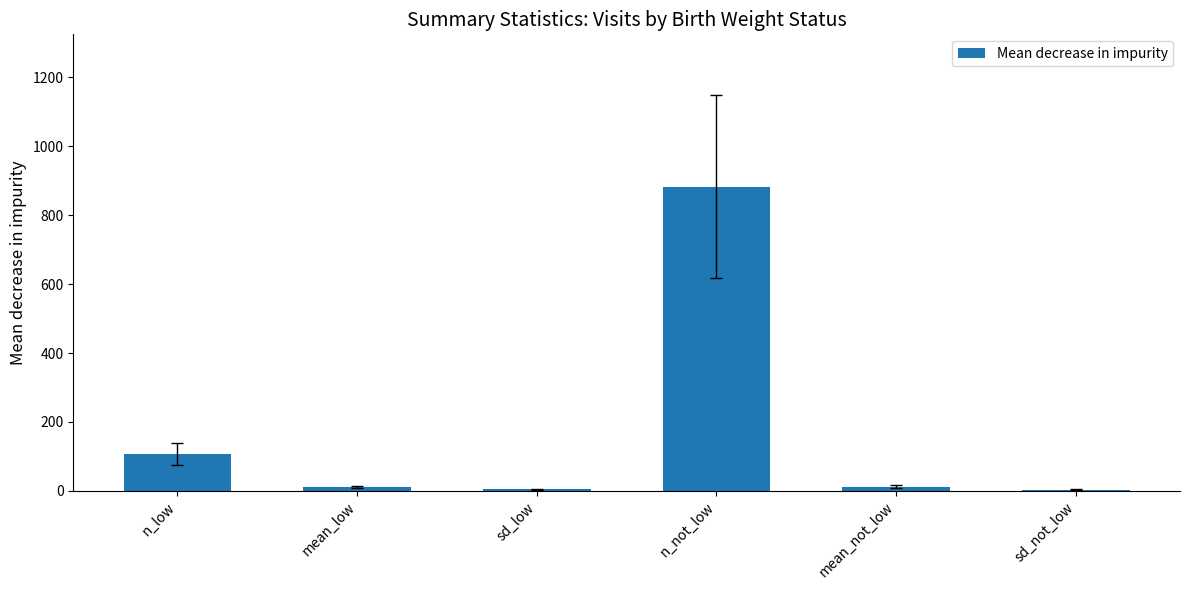

Where is the data nearest to the value 443?

n_low